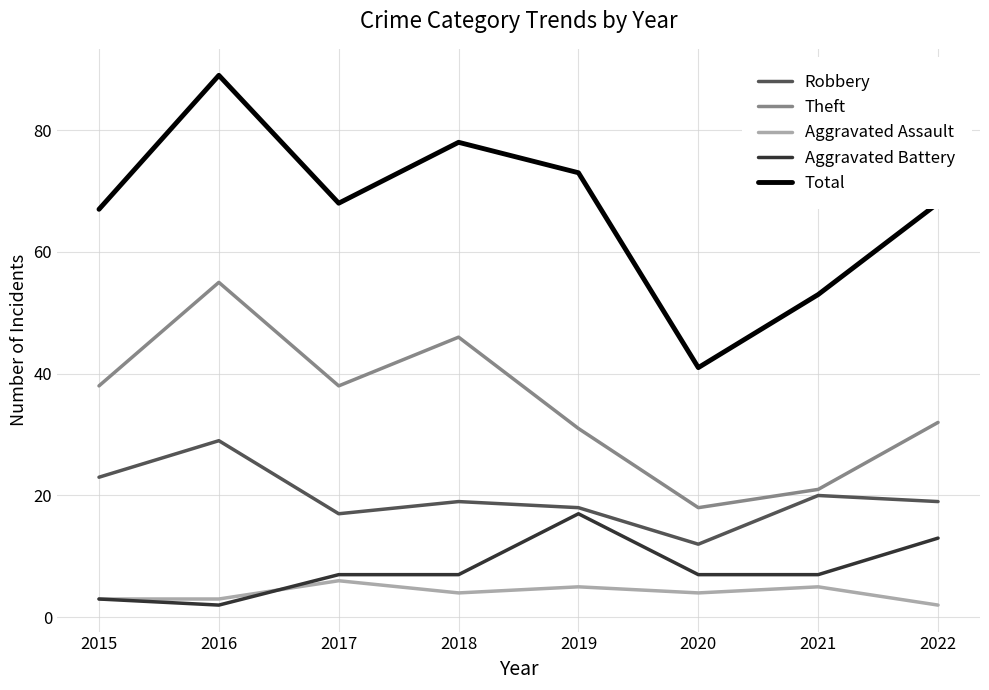

What is the total value across all series at 2019?

144